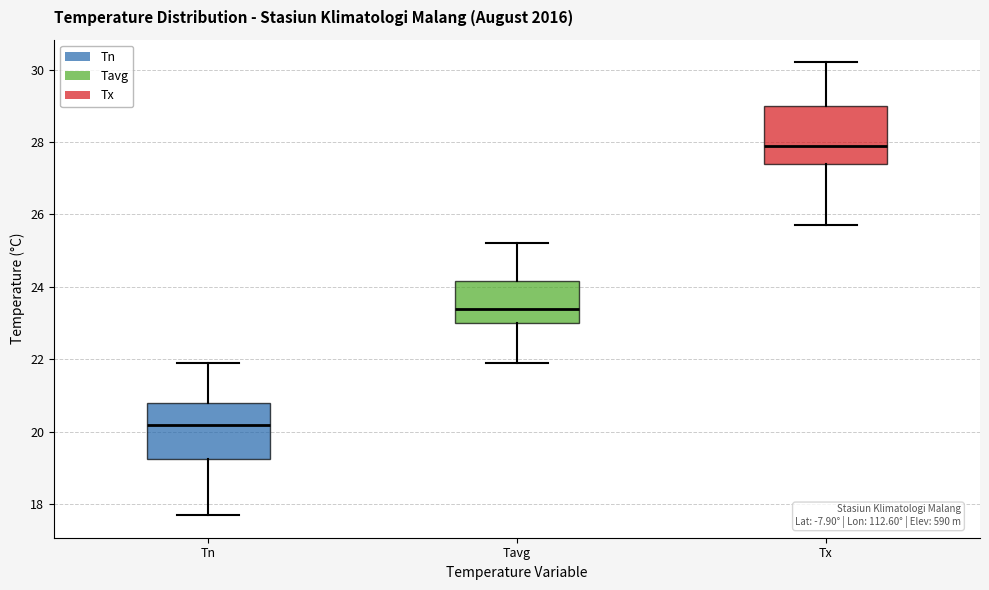

Reading left to right, read every box against the y-axis: the position of its median line, the range the box covers, and the ends of its whiskers. The values are not printed on the chart, so give them approximately, as read against the axis.

Tn: median 20.2, box 19.2 to 20.8, whiskers 17.8 to 22.0
Tavg: median 23.4, box 23.0 to 24.2, whiskers 22.0 to 25.2
Tx: median 28.0, box 27.4 to 29.0, whiskers 25.8 to 30.2